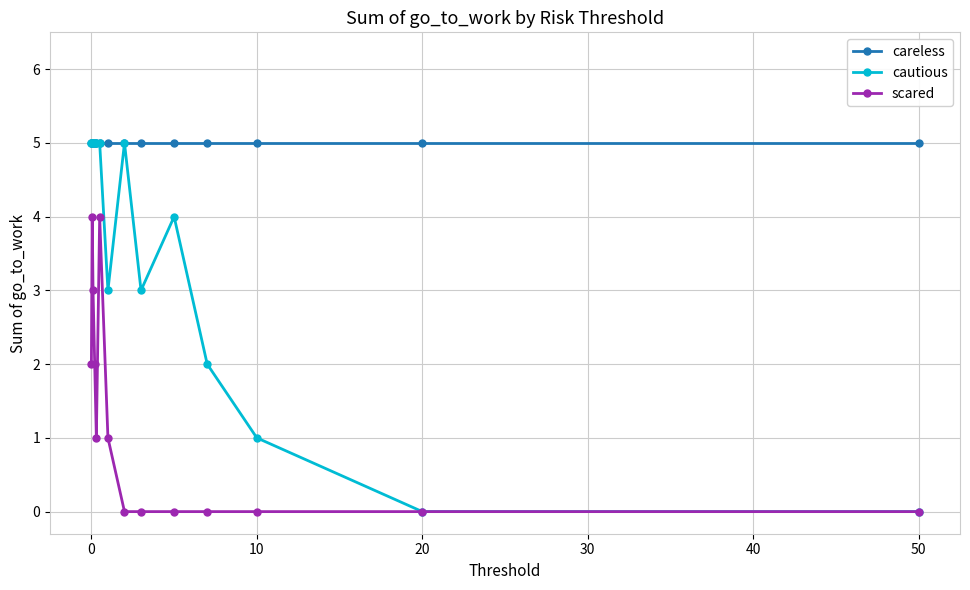

Which series has the widest spread of values?

cautious